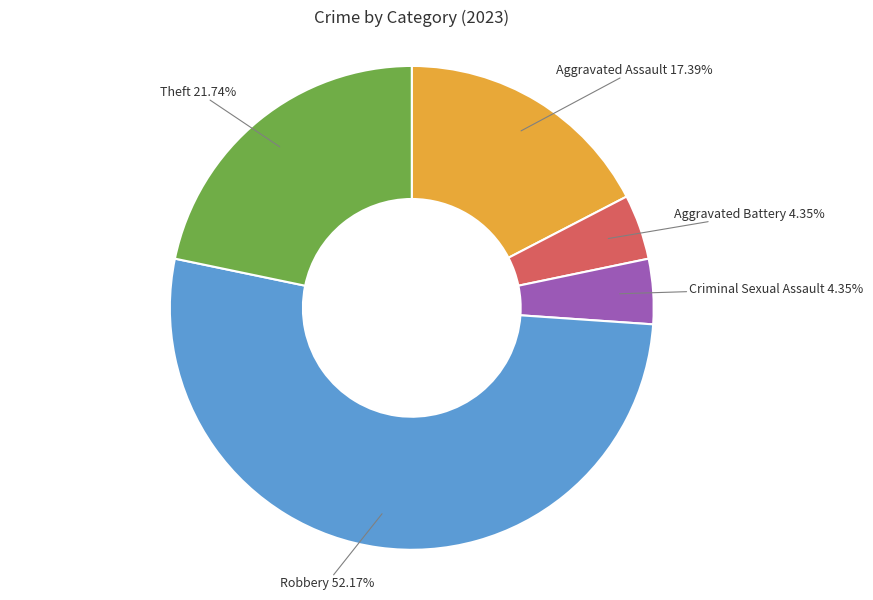

Is there any slice that represents more than half of the pie?

Yes